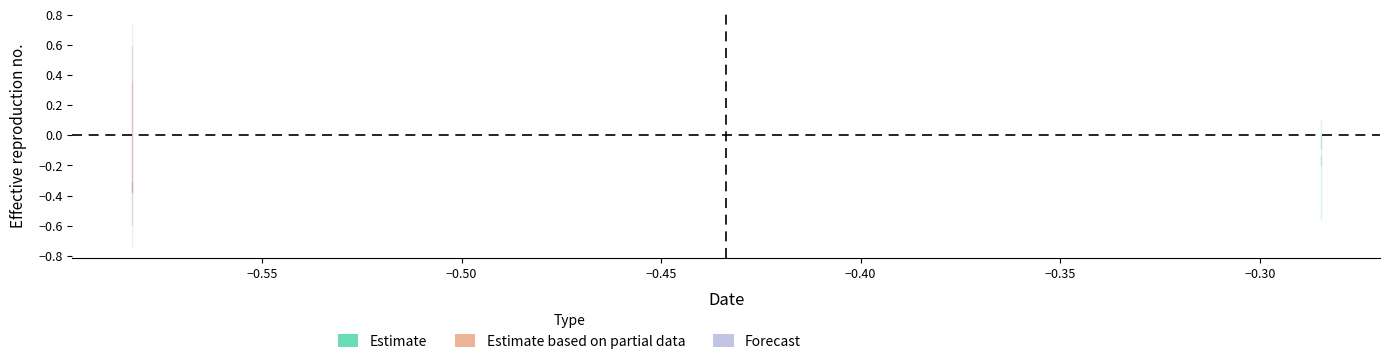

Which series has the largest total across all categories?

Estimate based on partial data